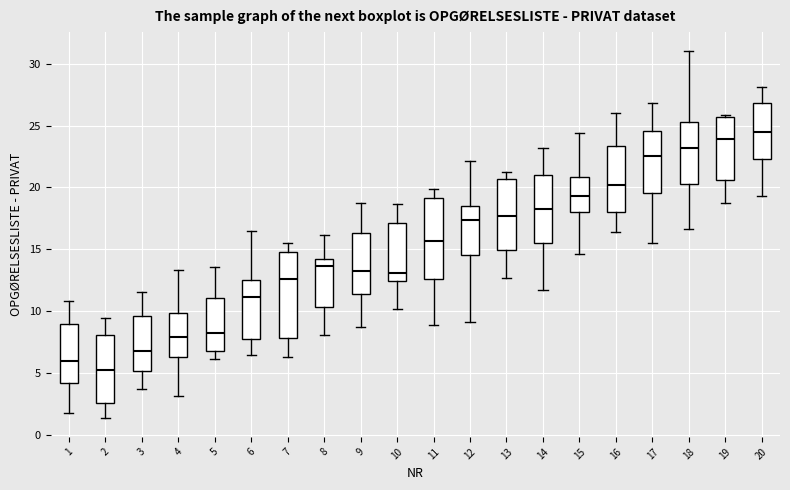

Where is the lower edge of the box at x = 3 on the y-axis? The values are not printed on the chart, so give them approximately, as read against the axis.

5.0